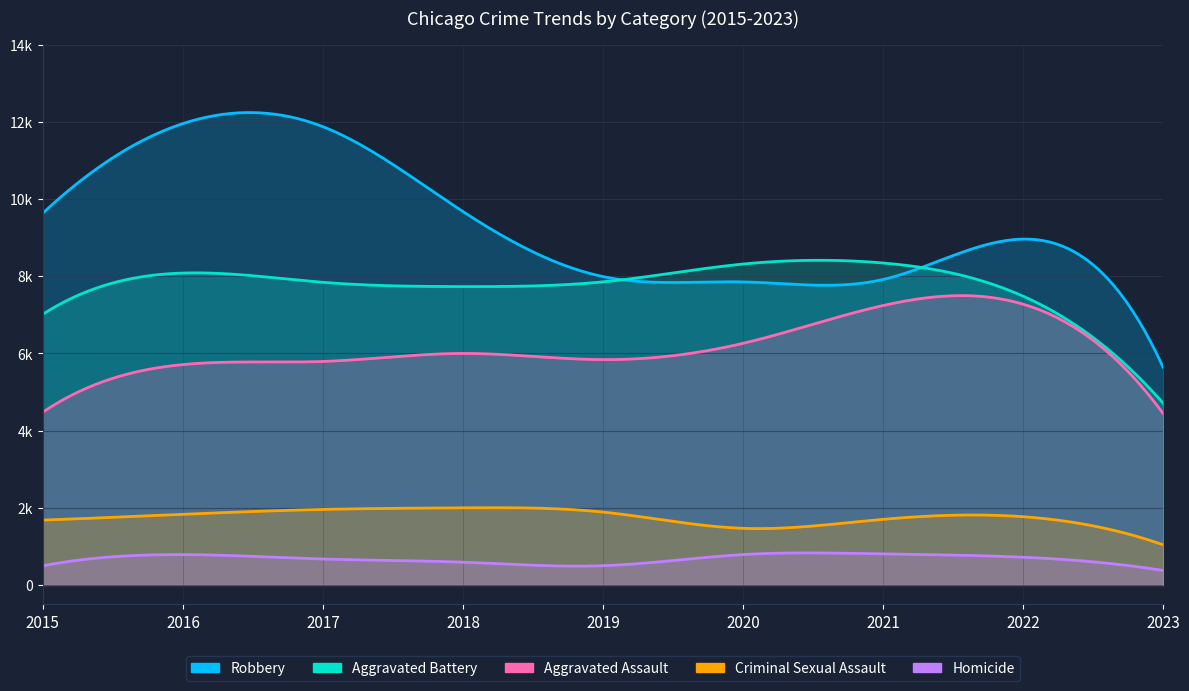

True or false: Robbery and Homicide cross at least once.

False